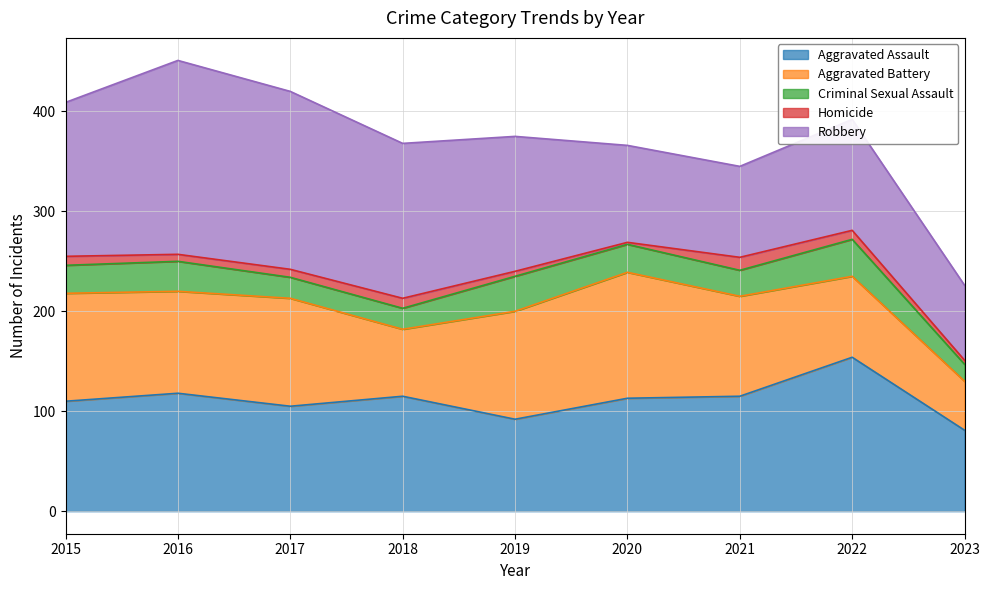

Which series has the widest spread of values?

Robbery